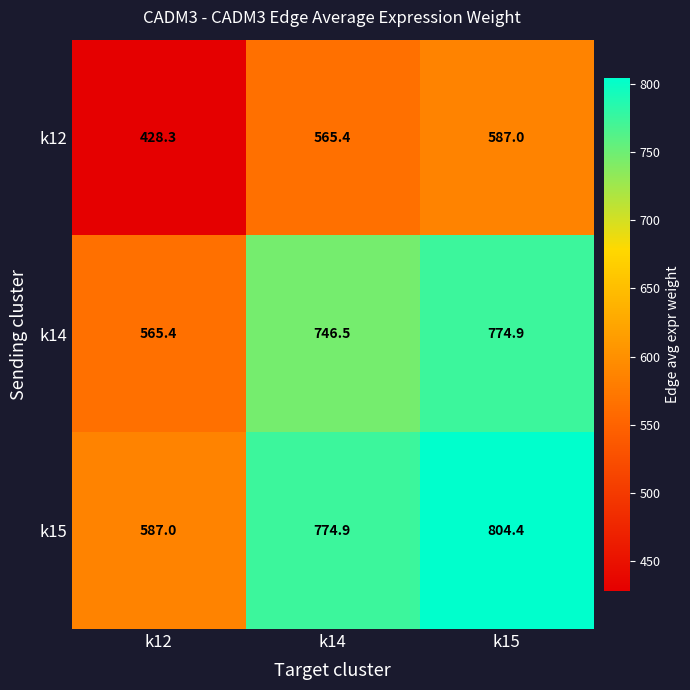

Reading left to right, list all the values displayed in this chart.

k12: k12=428.3	k14=565.4	k15=587.0
k14: k12=565.4	k14=746.5	k15=774.9
k15: k12=587.0	k14=774.9	k15=804.4